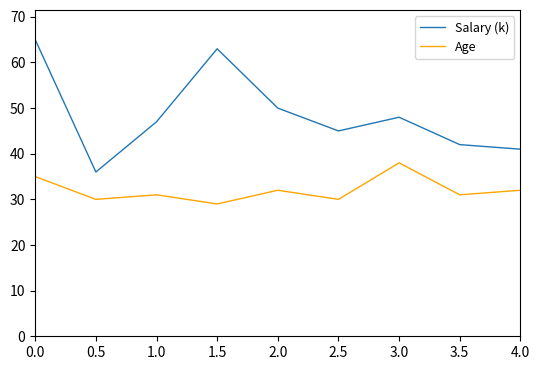

Rank the series at 1.0 from lowest to highest value.

Age, Salary (k)